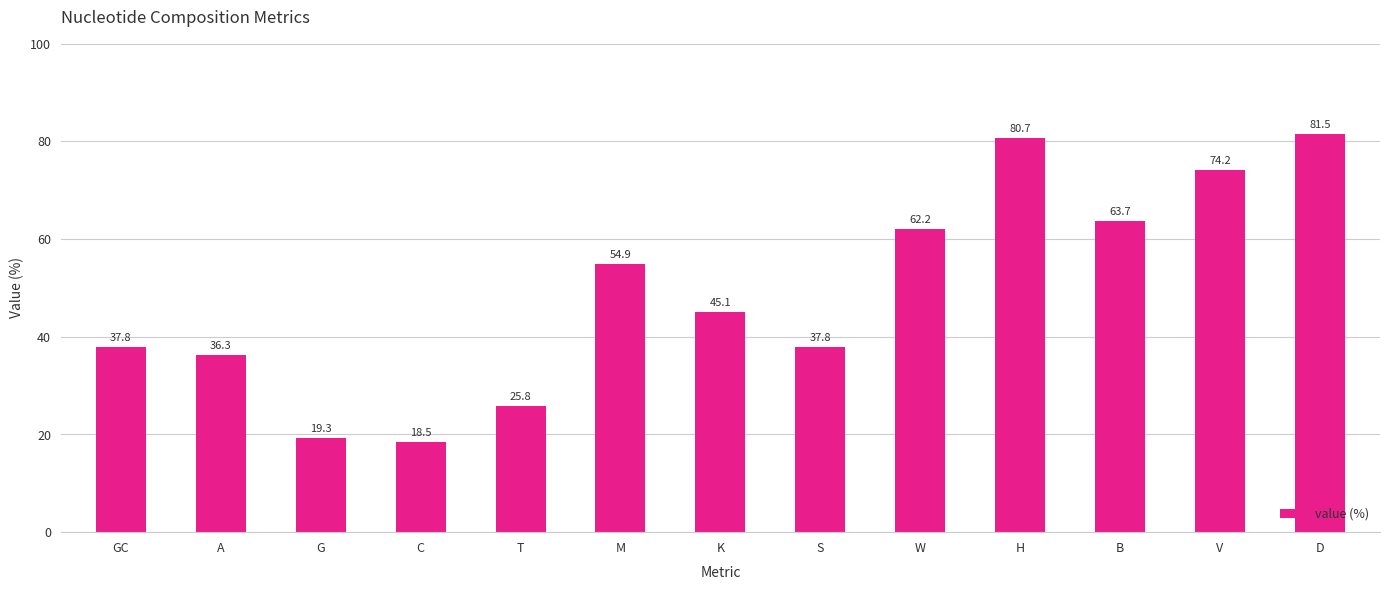

What is the maximum value shown in the chart?

81.5